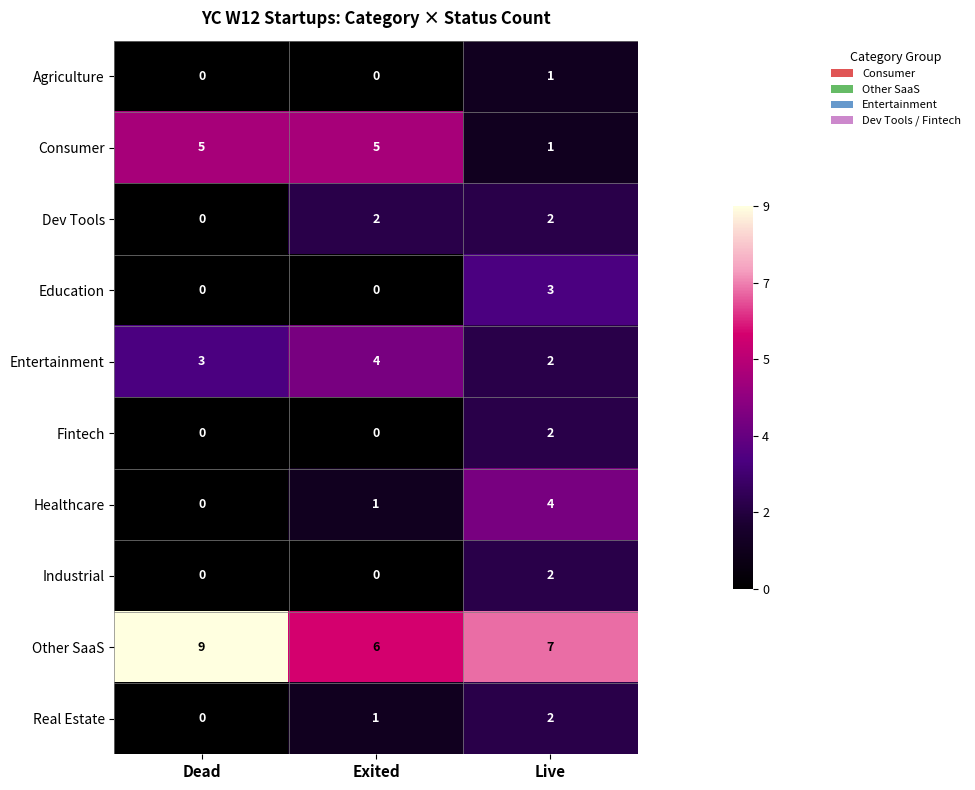

What is the sum of the Other SaaS values at Exited and Live?

13